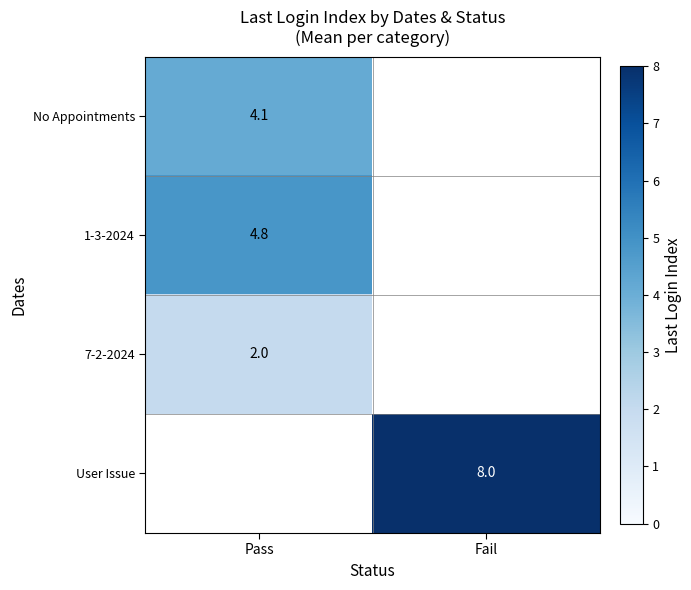

At which category does the chart reach its peak across all series?

Fail